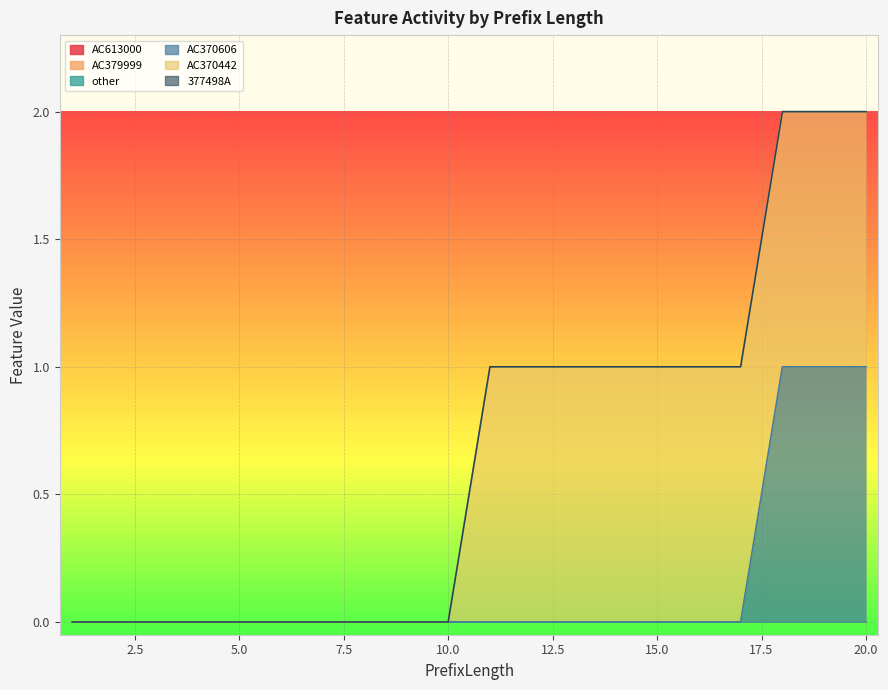

Which series has the largest total across all categories?

AC370442